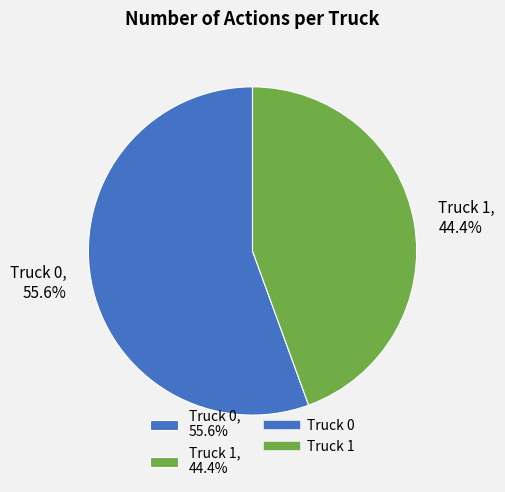

True or false: Truck 1 accounts for 53% of the total.

False